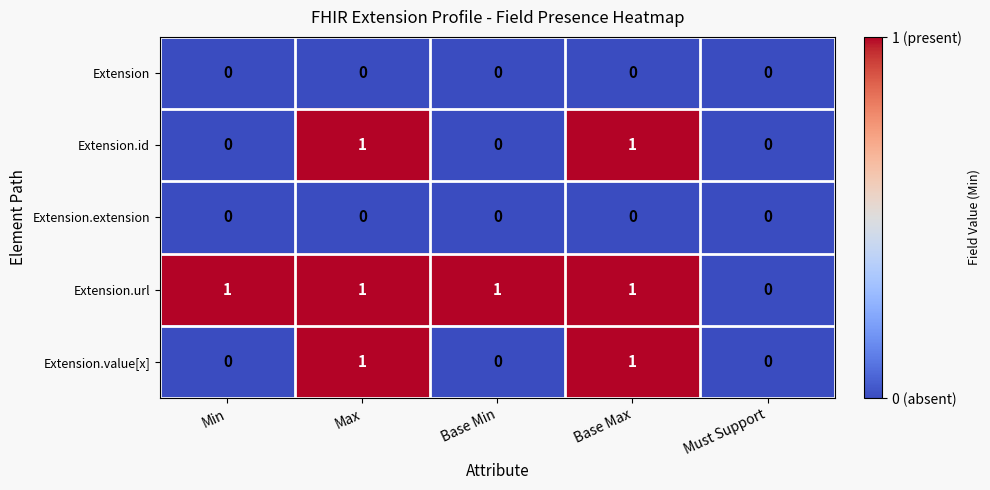

Which series has the largest total across all categories?

Extension.url